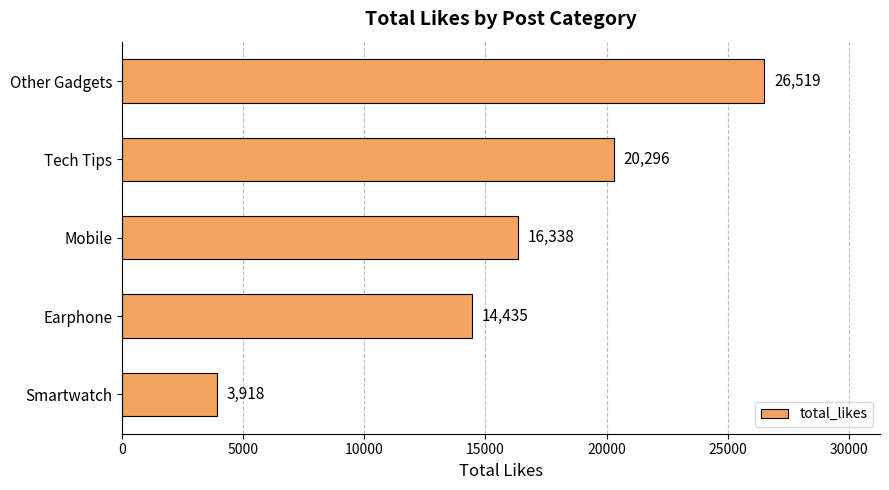

Reading bottom to top, extract all data points from this chart.

Smartwatch=3918	Earphone=14435	Mobile=16338	Tech Tips=20296	Other Gadgets=26519